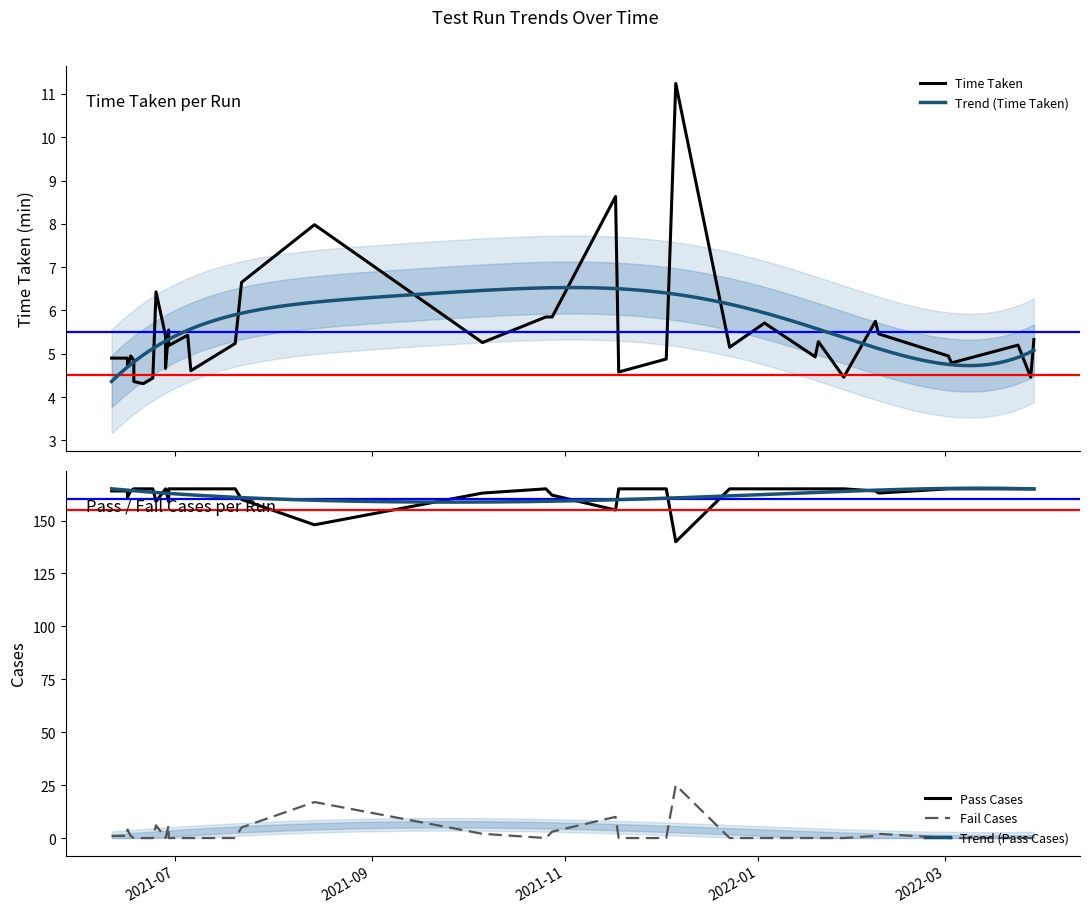

What is the lowest value of the Trend (Pass Cases) series?

158.7